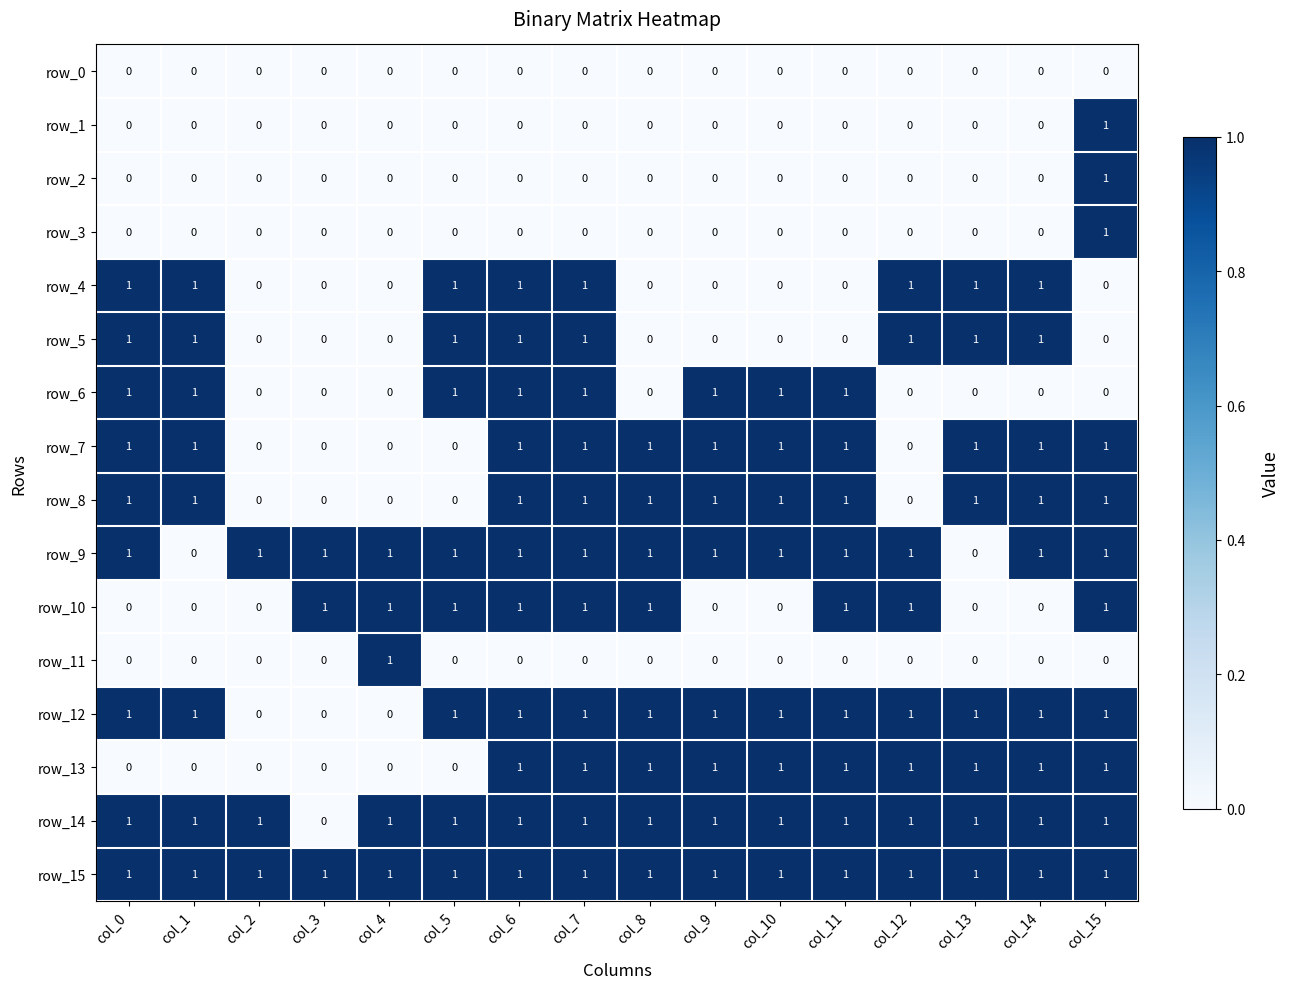

What is the total value across all series at col_12?

8